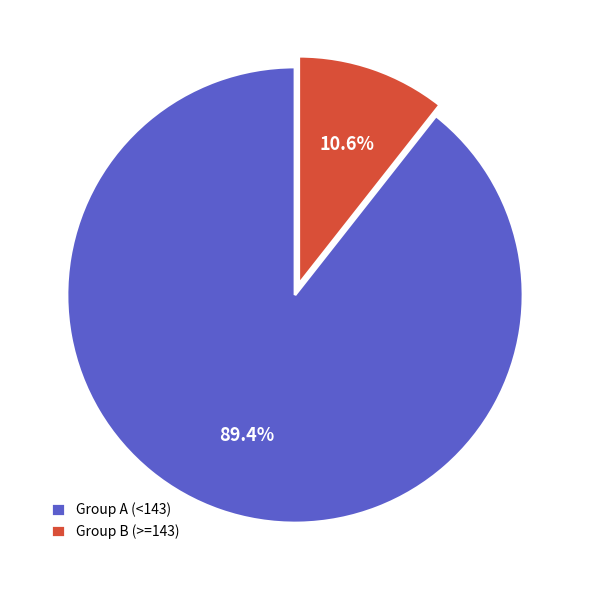

Rank the categories by value from lowest to highest.

Group B (>=143), Group A (<143)